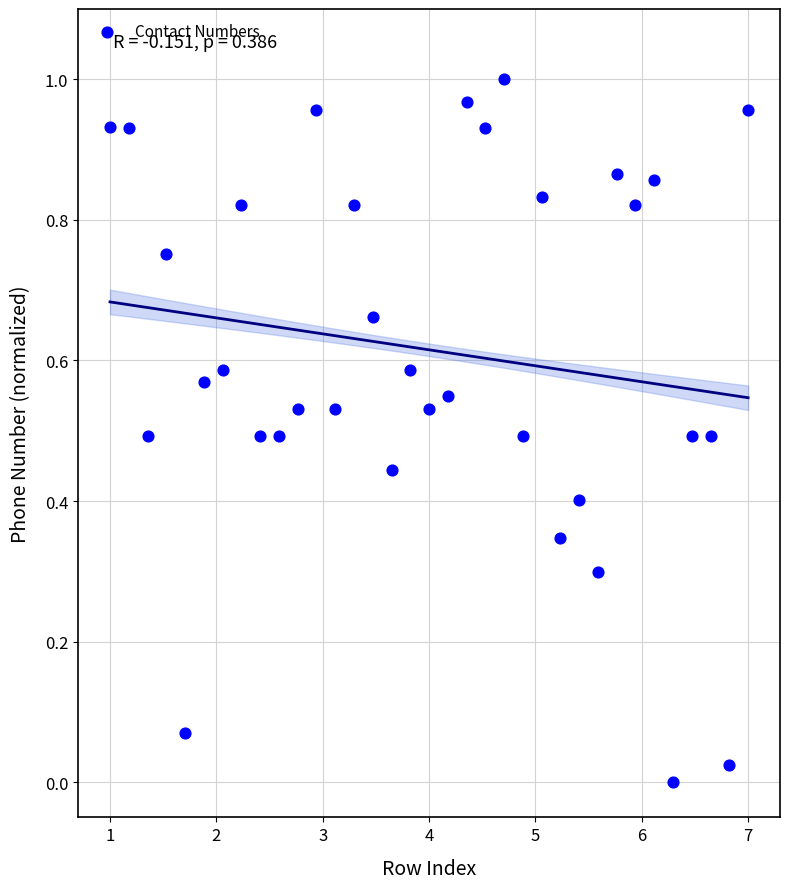

What is the range of X values (max minus min)?

6.0